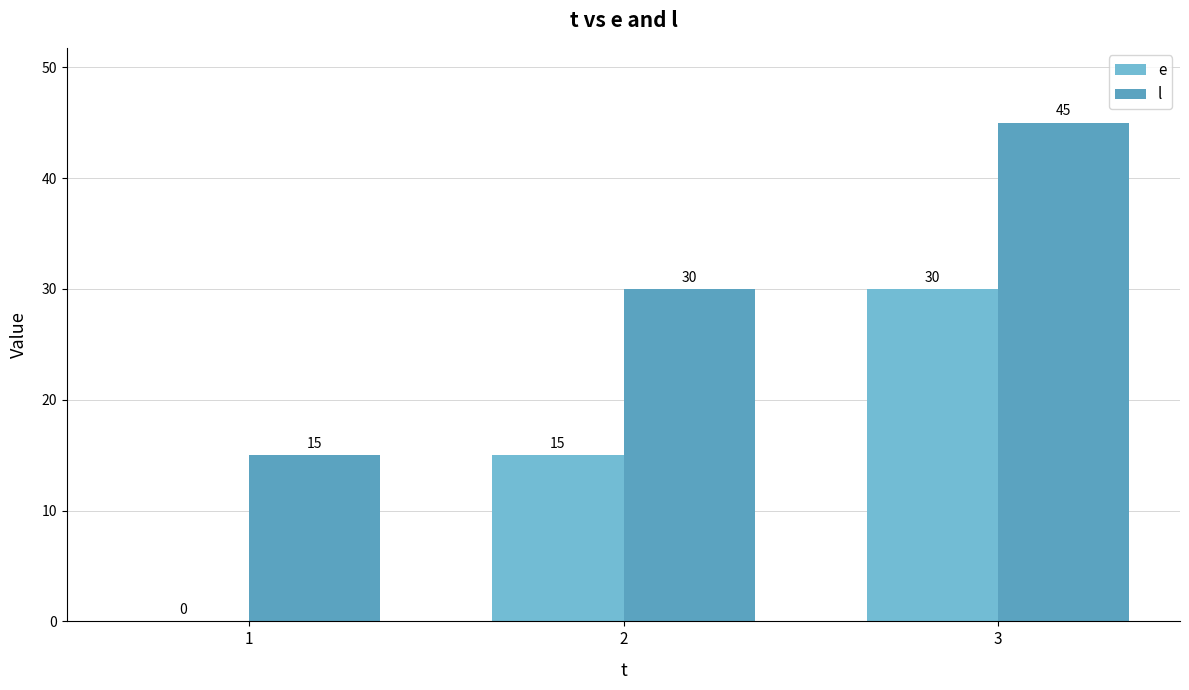

What is the average value of the l series?

30